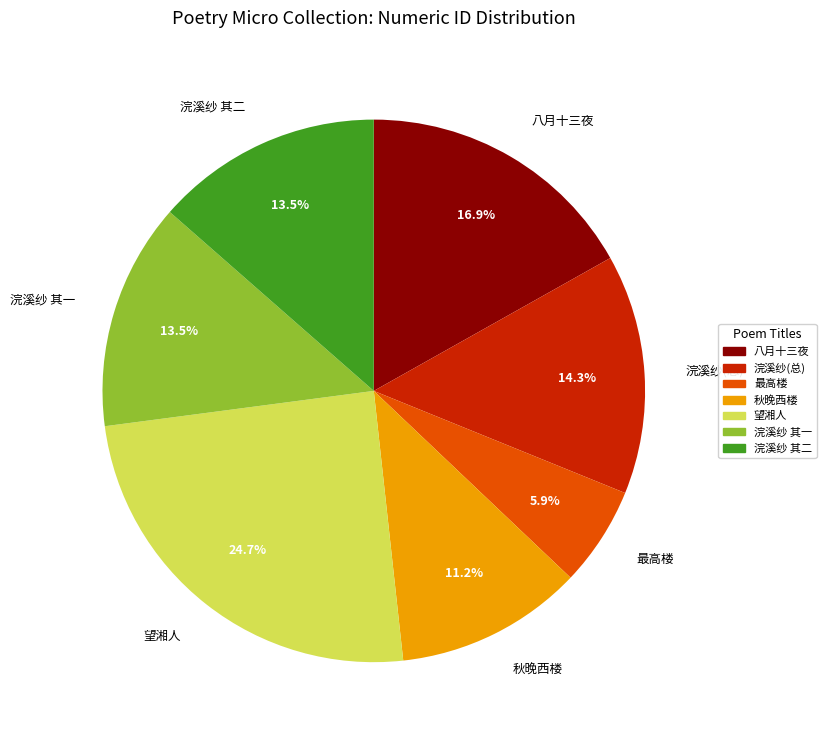

Combined, what portion of the pie is 秋晚西楼 and 浣溪纱(总)?

25.5%